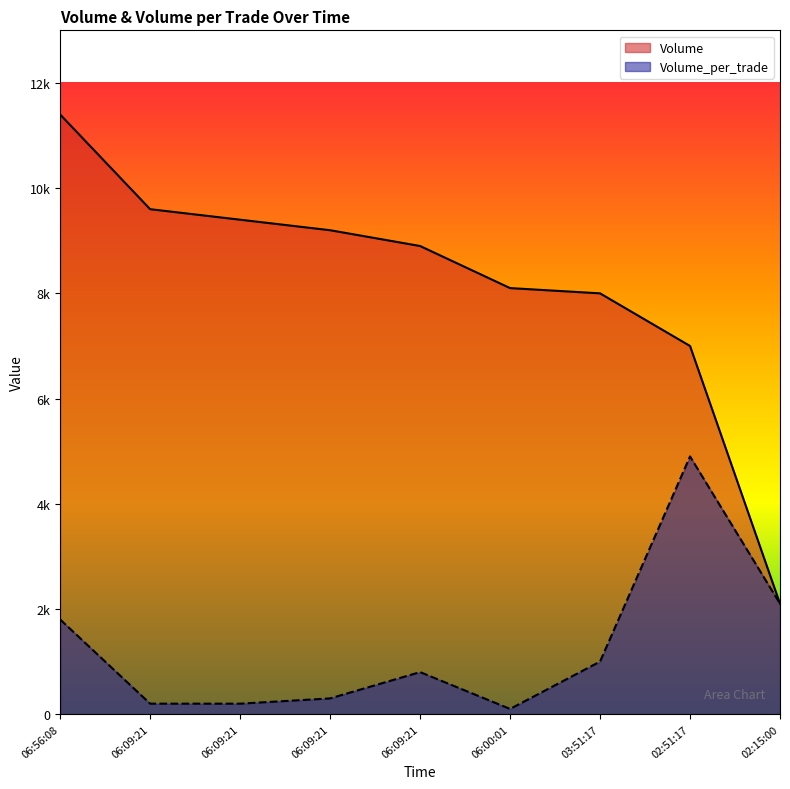

Which category has the lowest value across all series?

06:00:01